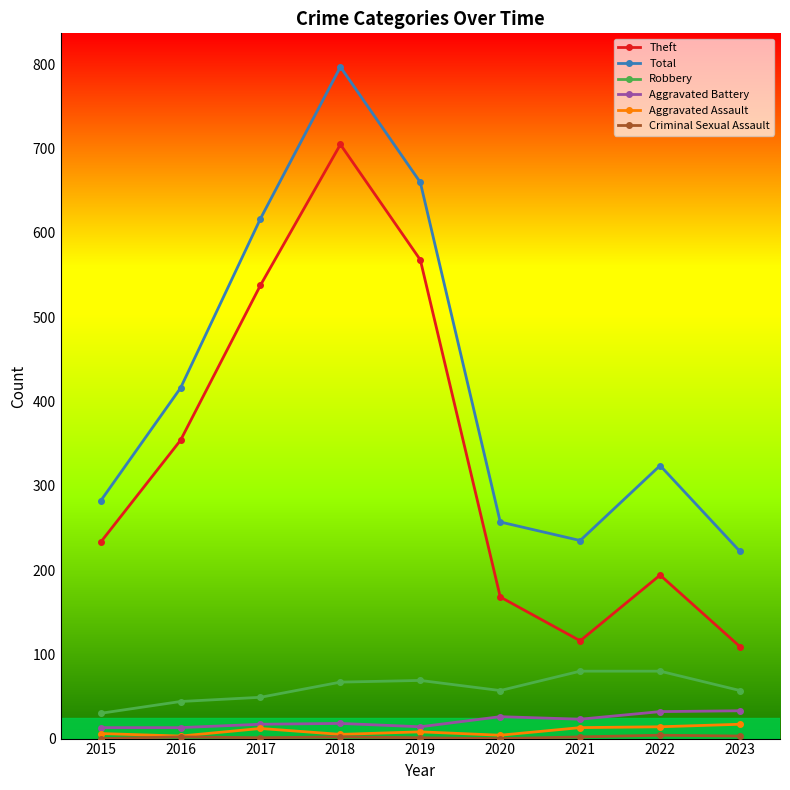

Which series has the largest range (max minus min)?

Theft